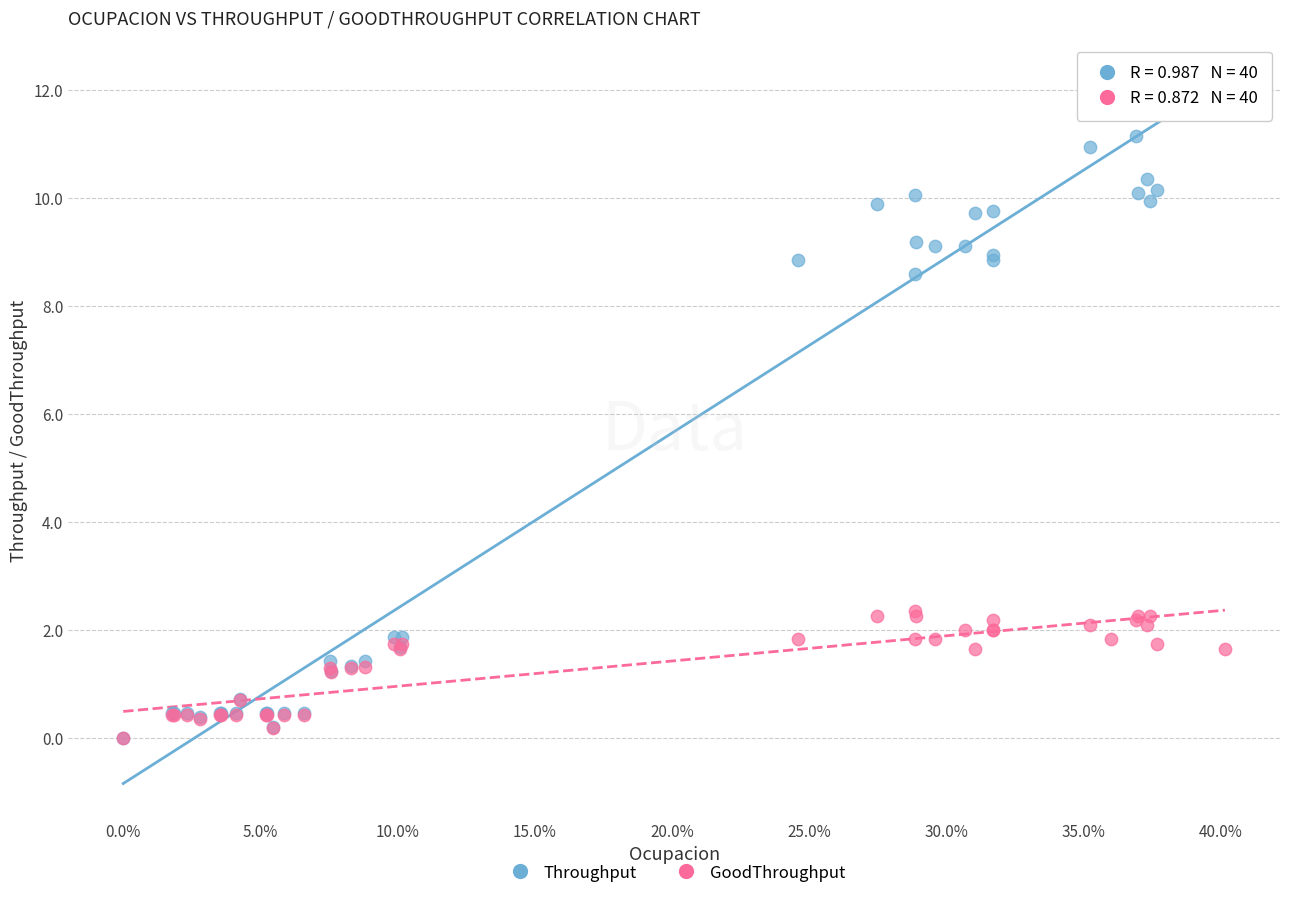

What are all the series names shown in the legend?

Throughput, GoodThroughput